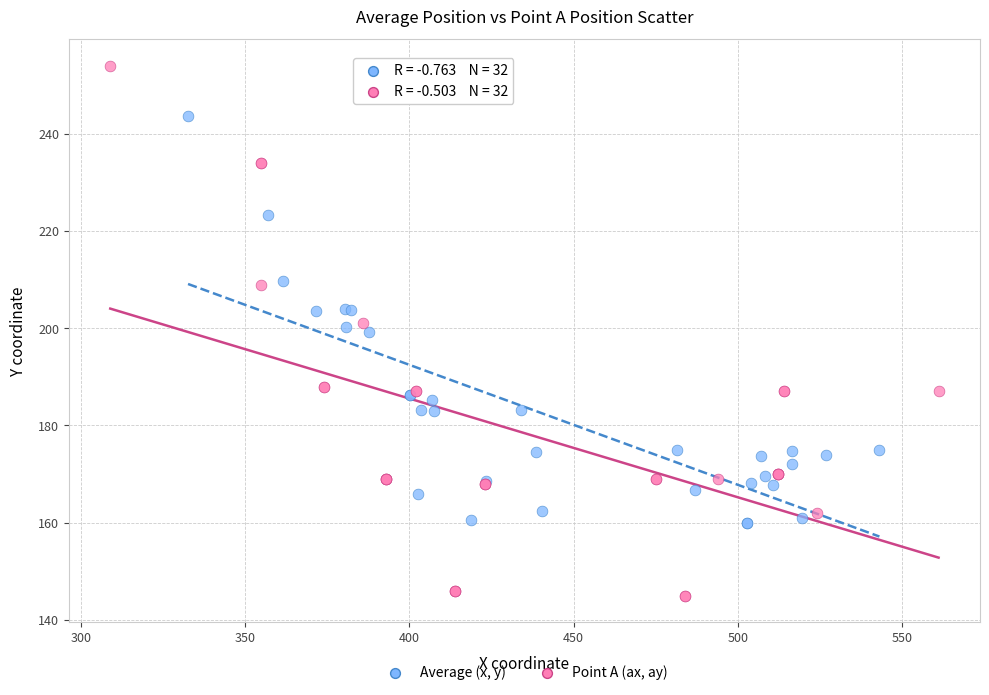

Which series contains the highest Y value?

Point A (ax, ay)